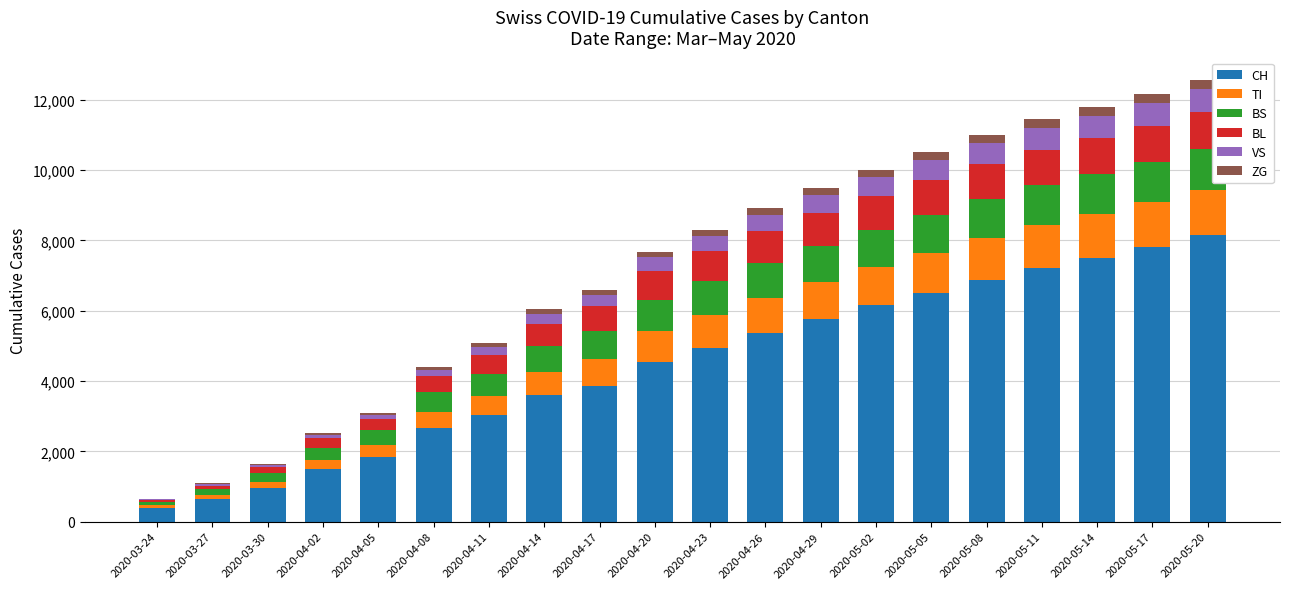

What is the total value across all series at 2020-05-05?

10508